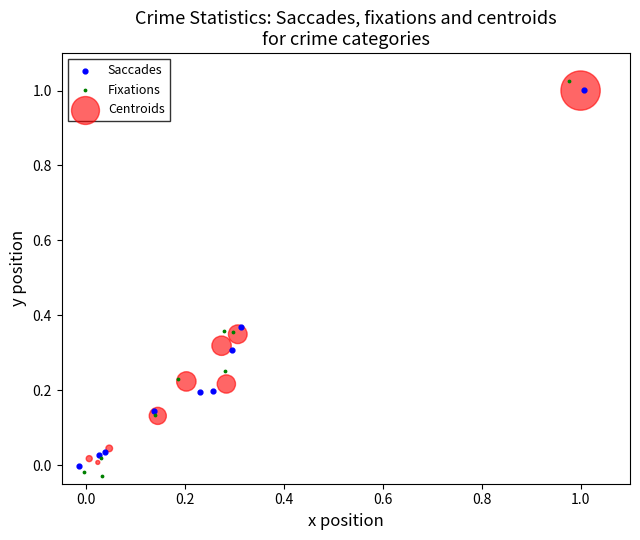

Which series has the largest Y range (max minus min)?

Fixations